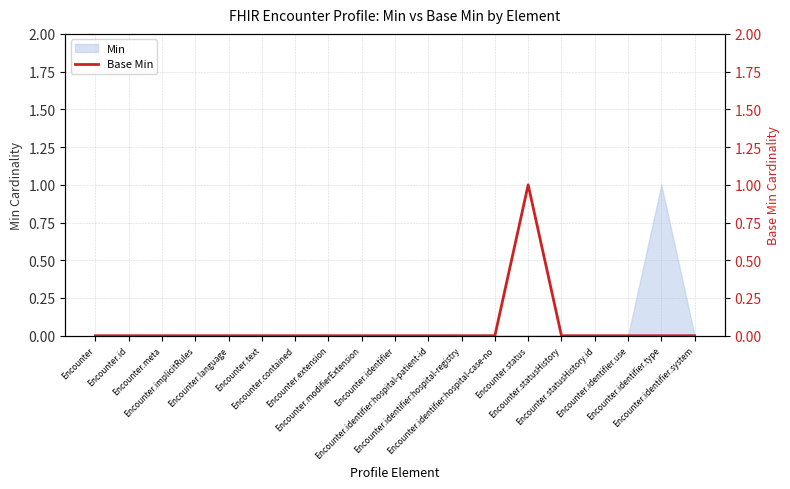

The value at Encounter.identifier:hospital-patient-id is 0. True or false?

True